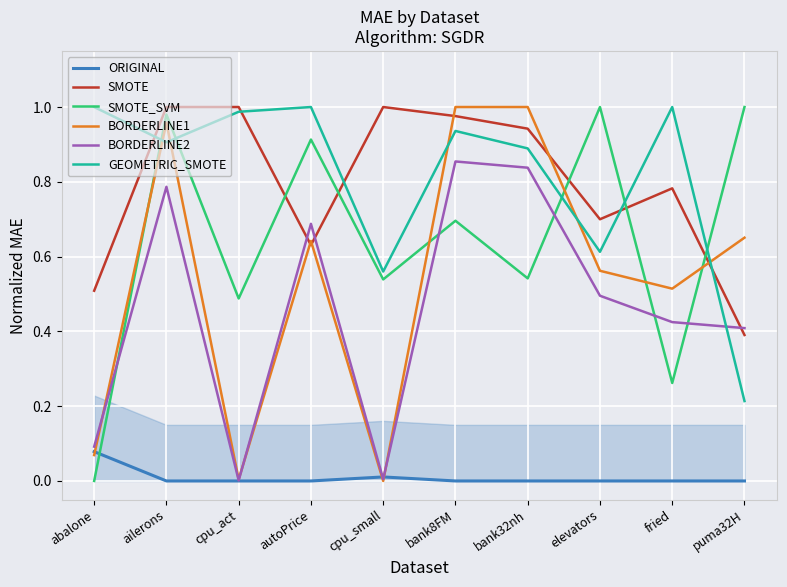

Rank the categories by ORIGINAL value from lowest to highest.

ailerons, cpu_act, autoPrice, bank8FM, bank32nh, elevators, fried, puma32H, cpu_small, abalone